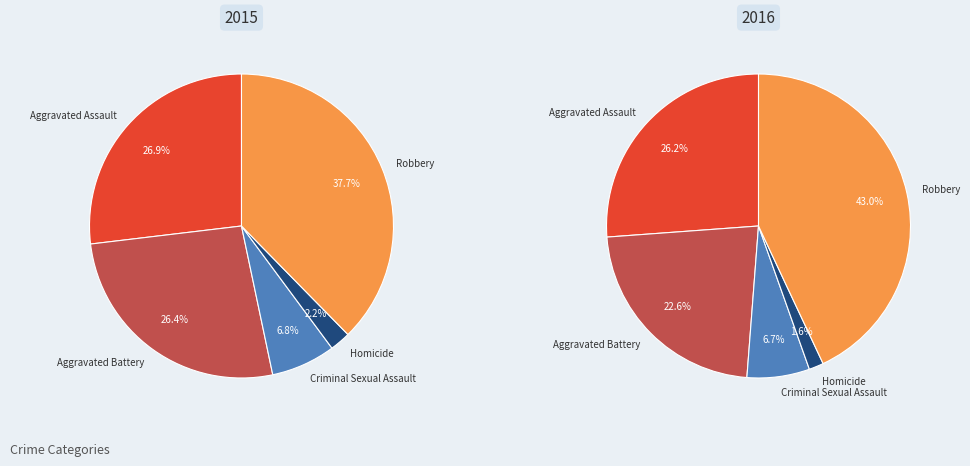

Which slice is the smallest?

Homicide